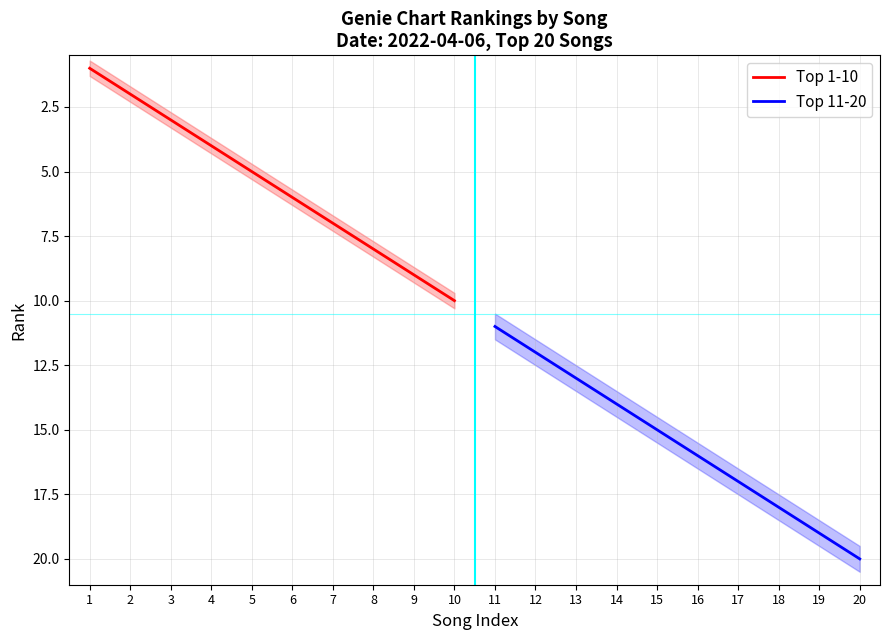

True or false: Top 11-20 has more than 0 points higher than both neighbors.

False